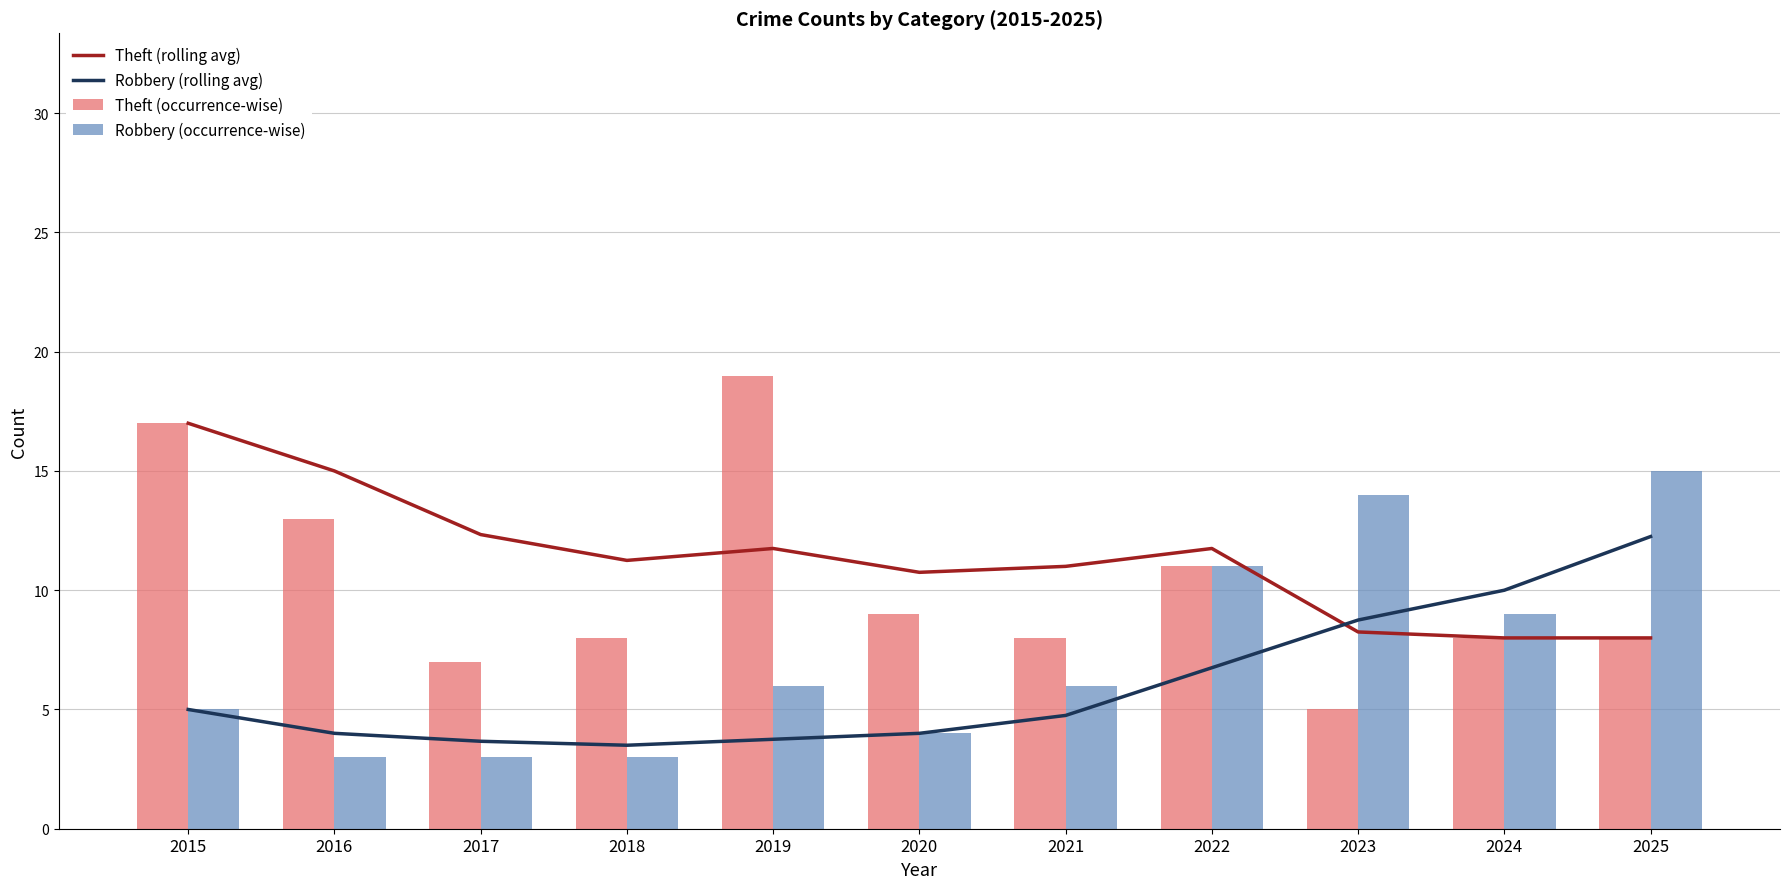

What is the value of the Theft (rolling avg) bar at the 7th from the left?

11.0